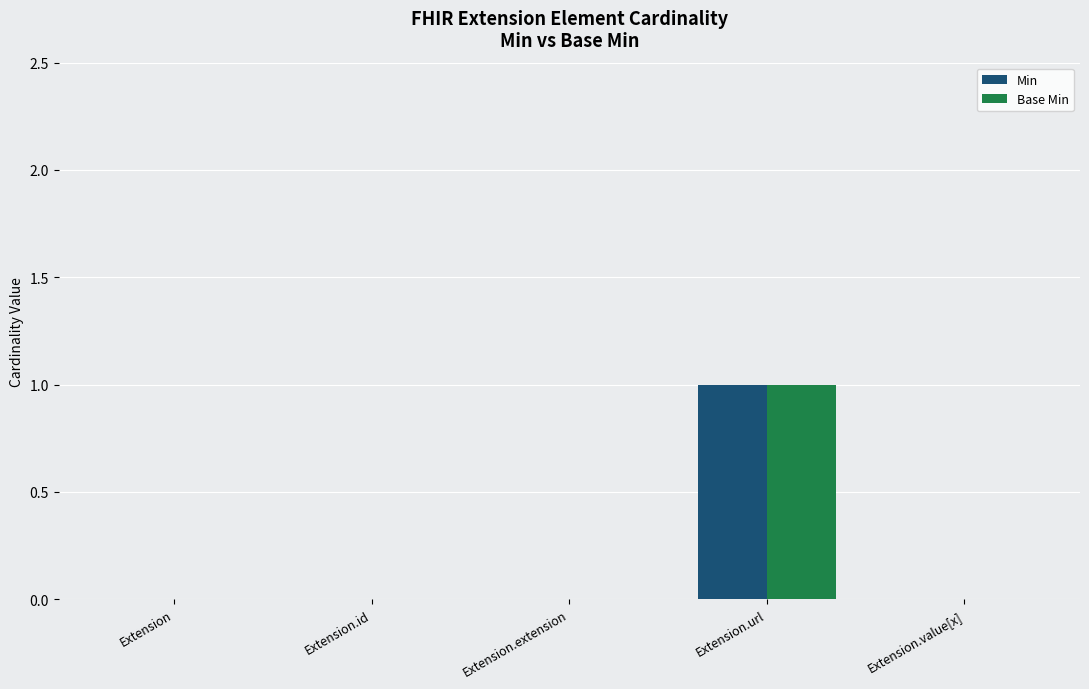

At which category is the sum across all series the highest?

Extension.url